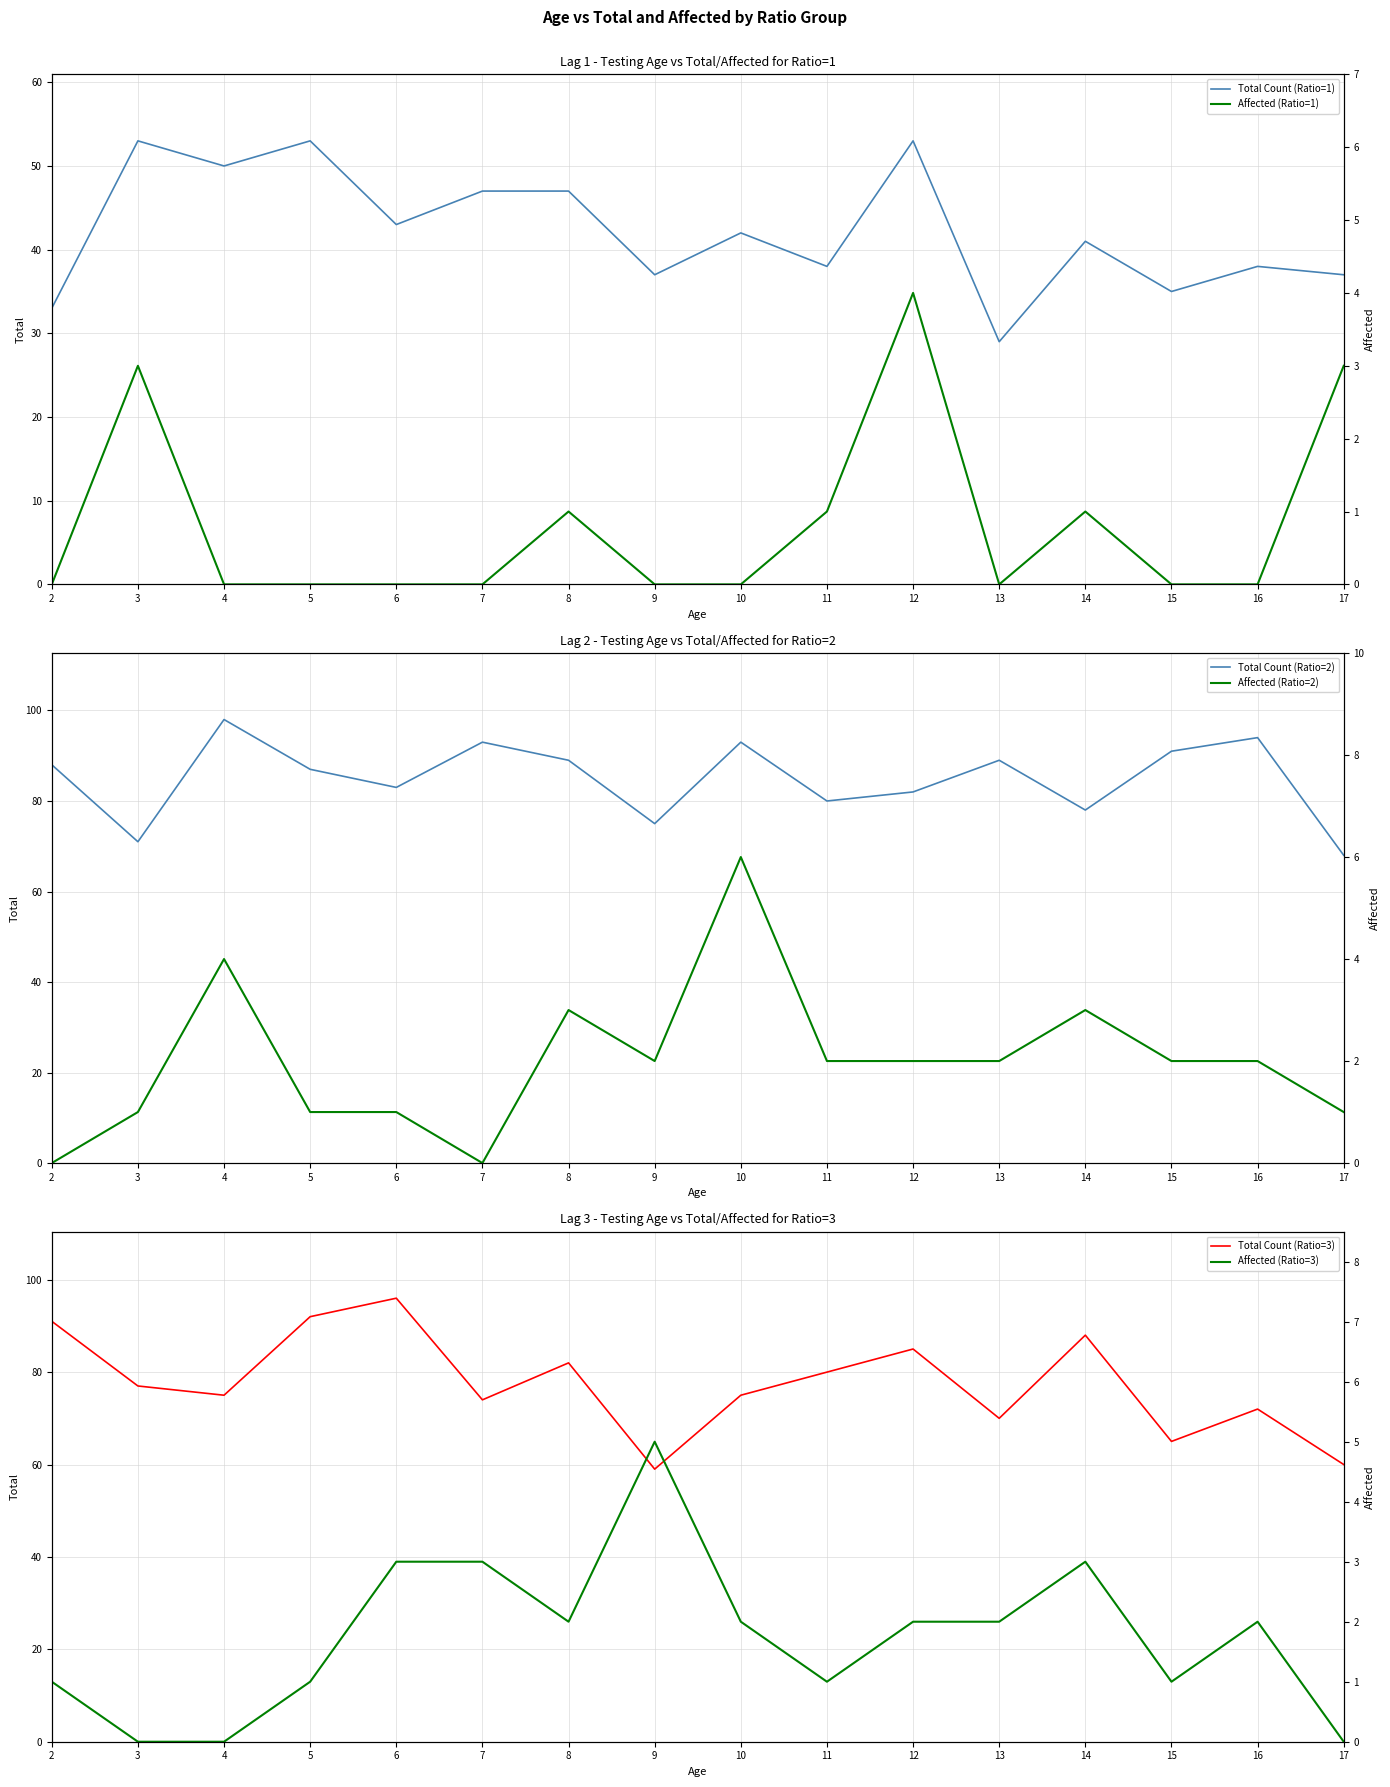

What is the greatest value displayed?

98